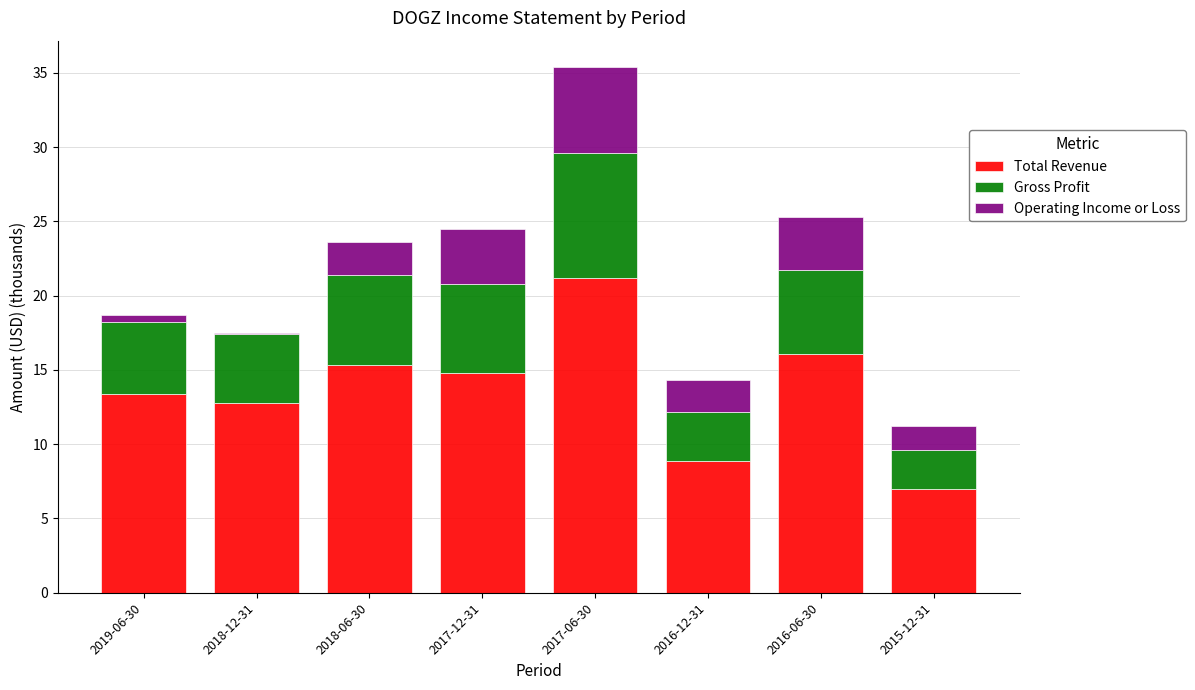

What is the sum of all Total Revenue values?

109.5